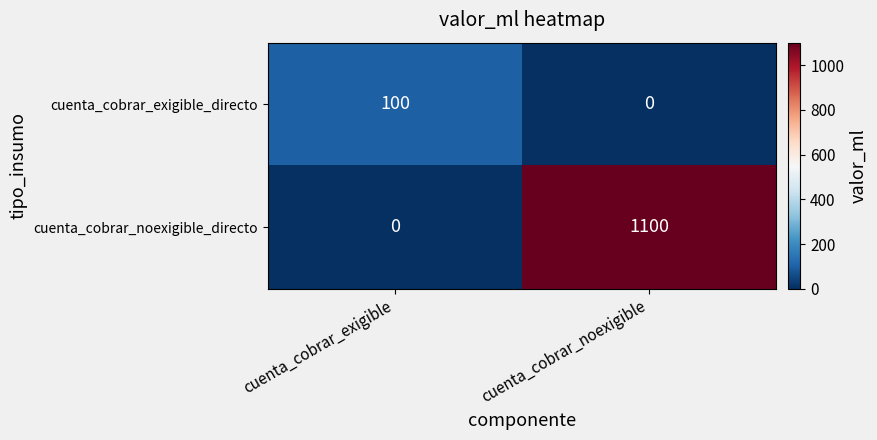

How many positive values does the cuenta_cobrar_noexigible_directo series have?

1